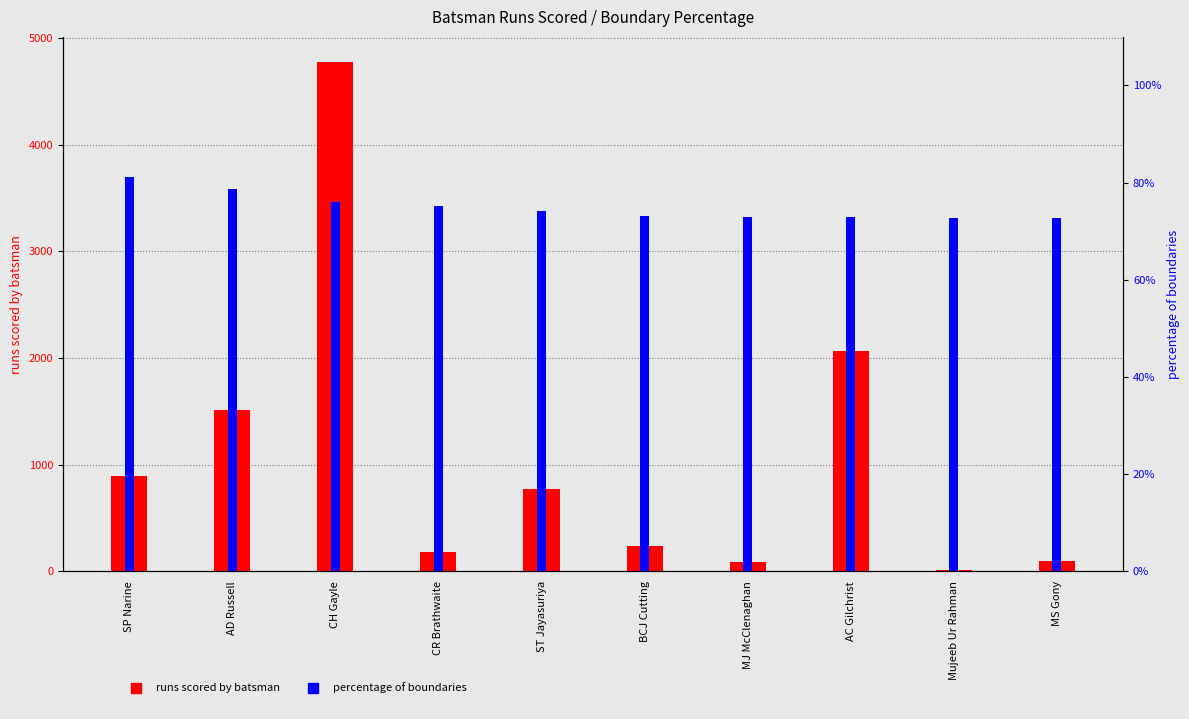

Reading right to left, transcribe all the data shown in this chart.

runs_scored_by_batsman: MS Gony=99.0	Mujeeb Ur Rahman=11.0	AC Gilchrist=2069.0	MJ McClenaghan=85.0	BCJ Cutting=238.0	ST Jayasuriya=768.0	CR Brathwaite=181.0	CH Gayle=4772.0	AD Russell=1517.0	SP Narine=892.0
percentage_of_boundaries: MS Gony=72.7	Mujeeb Ur Rahman=72.7	AC Gilchrist=72.9	MJ McClenaghan=72.9	BCJ Cutting=73.1	ST Jayasuriya=74.2	CR Brathwaite=75.1	CH Gayle=76.1	AD Russell=78.7	SP Narine=81.2